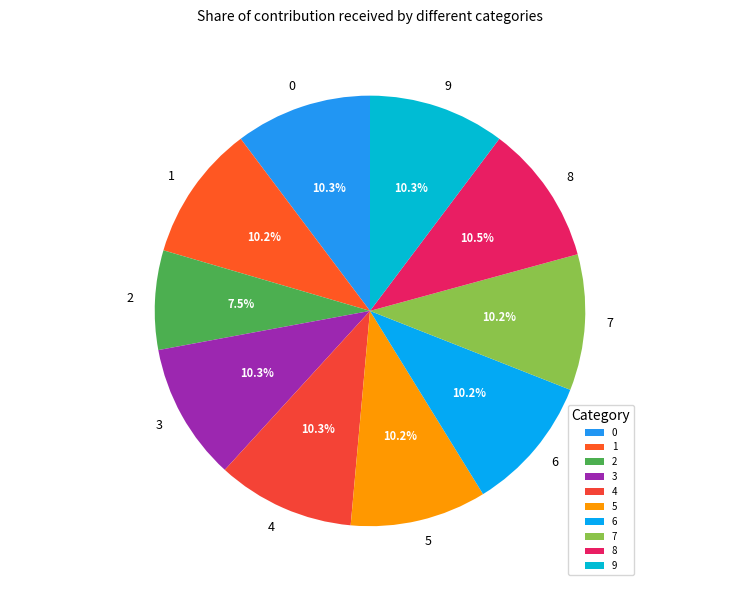

What percentage do 7 and 1 together represent?

20.4%